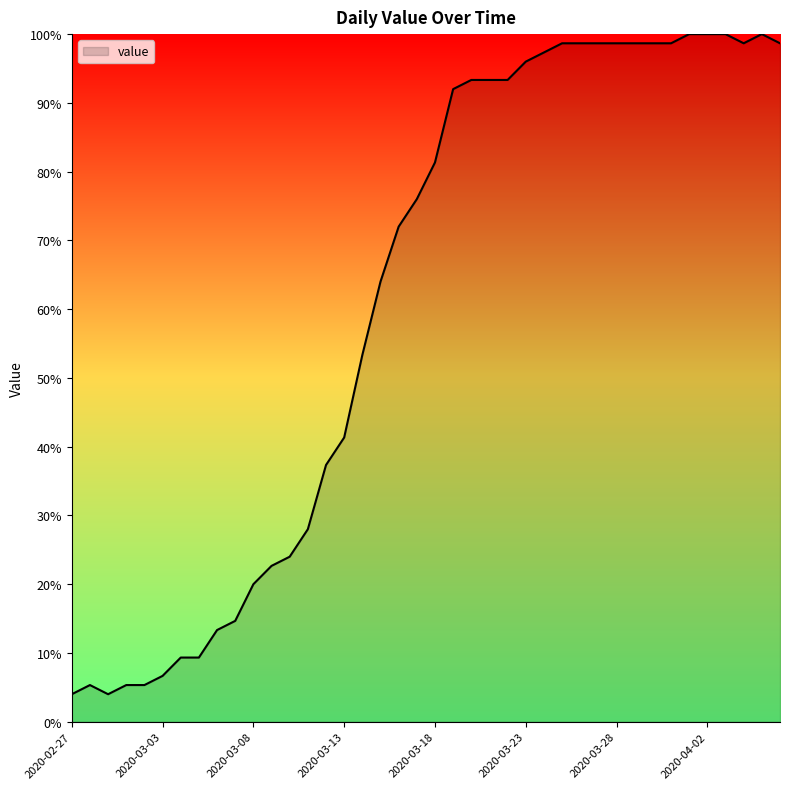

What is the smallest value displayed?

4.0